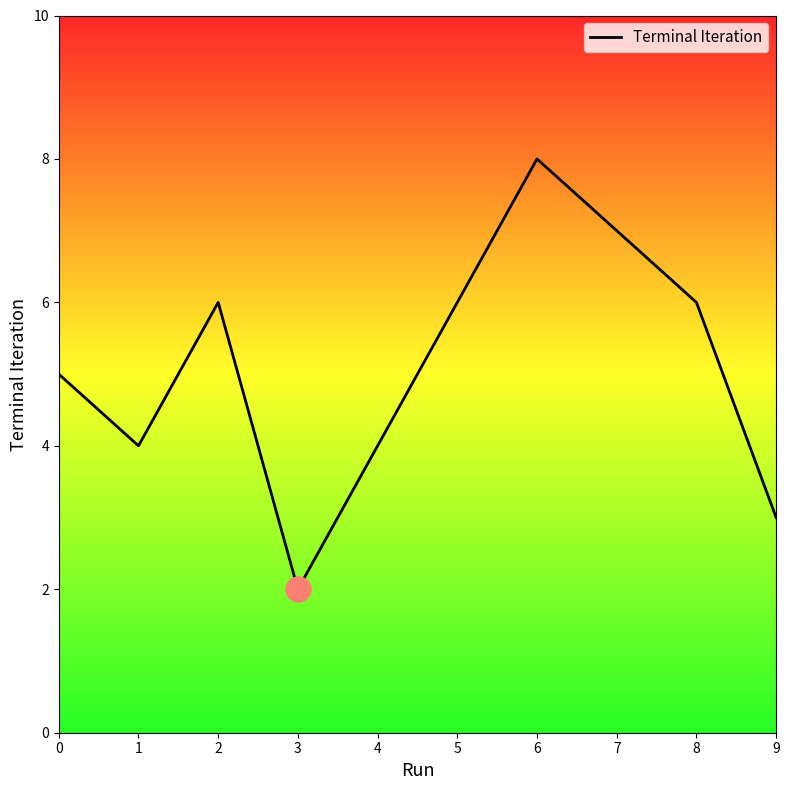

What is the difference between the maximum and minimum values?

6